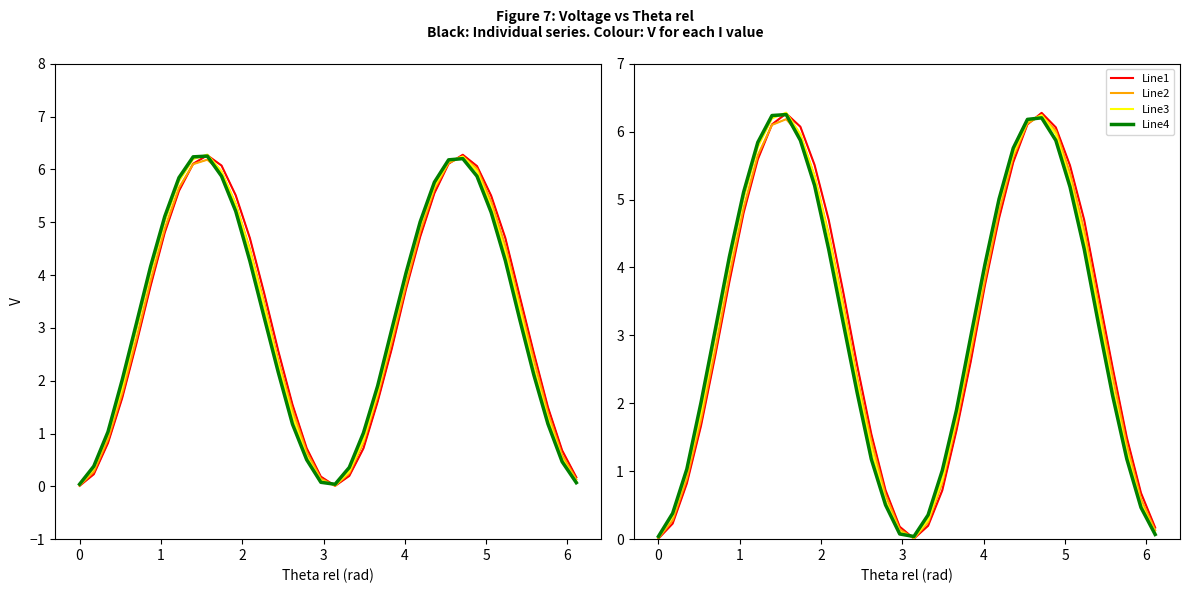

At how many categories does at least one series exceed 2?

23